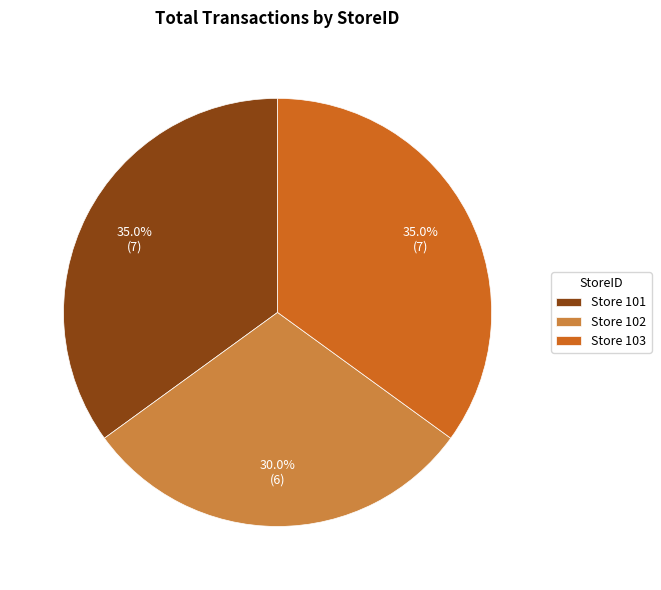

What is the ratio of the value at Store 103 to the value at Store 102?

1.2